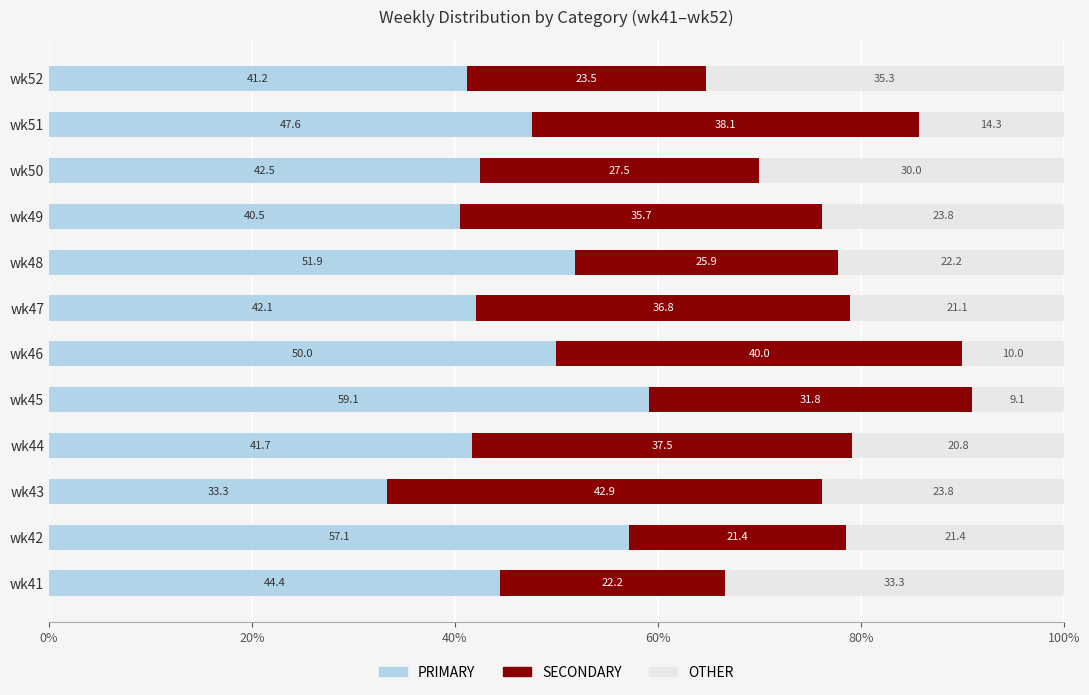

What is the total value across all series at wk46?

100.0